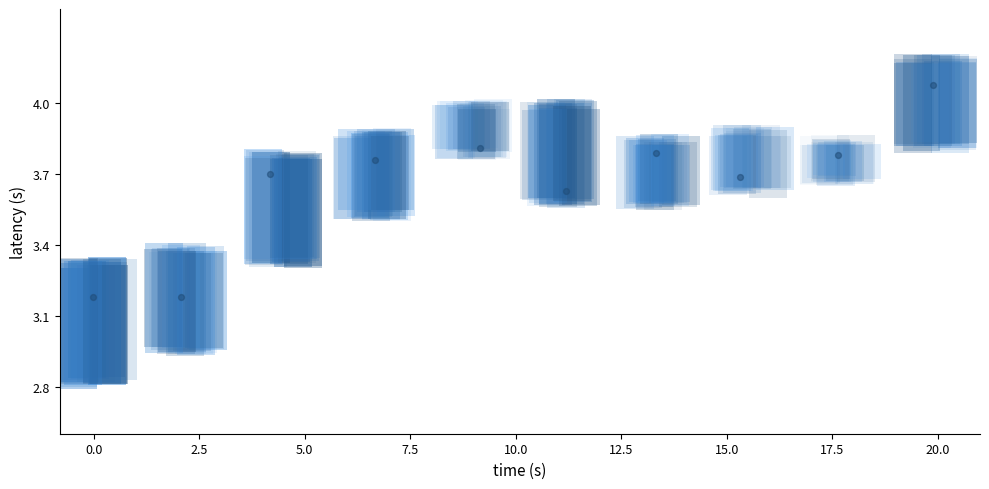

Is it true that the value at 5.0 is 1.6?

False